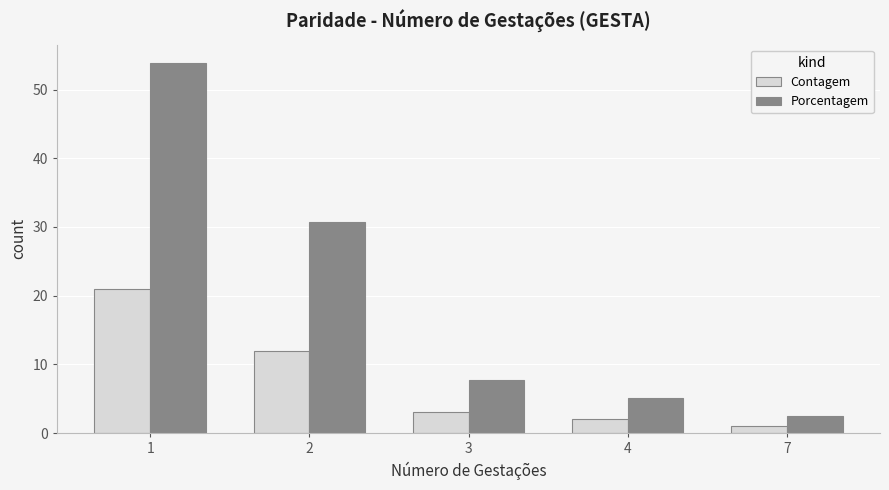

What are all the series names shown in the legend?

Contagem, Porcentagem